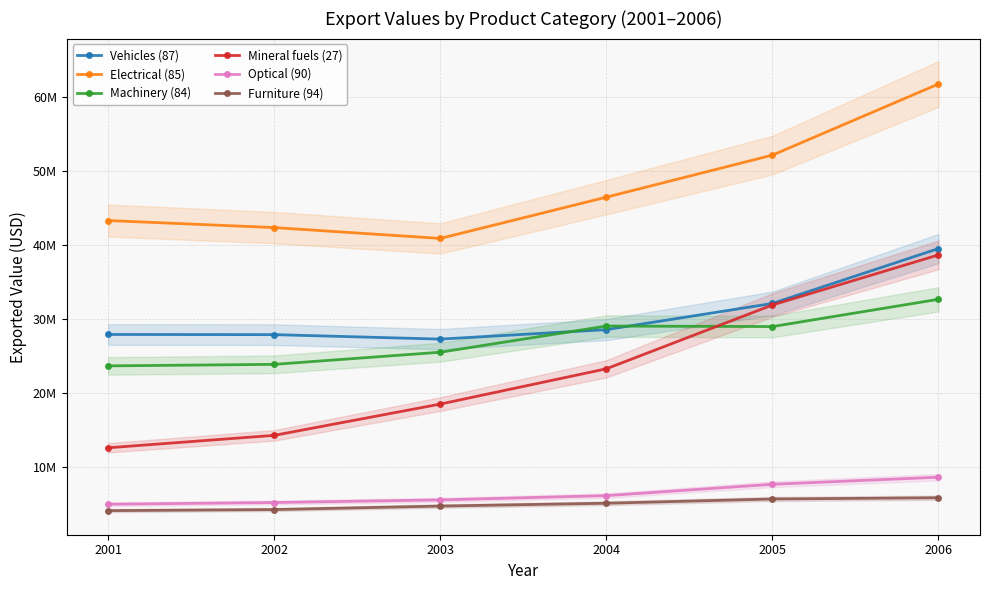

What is the maximum value shown in the chart?

61687124